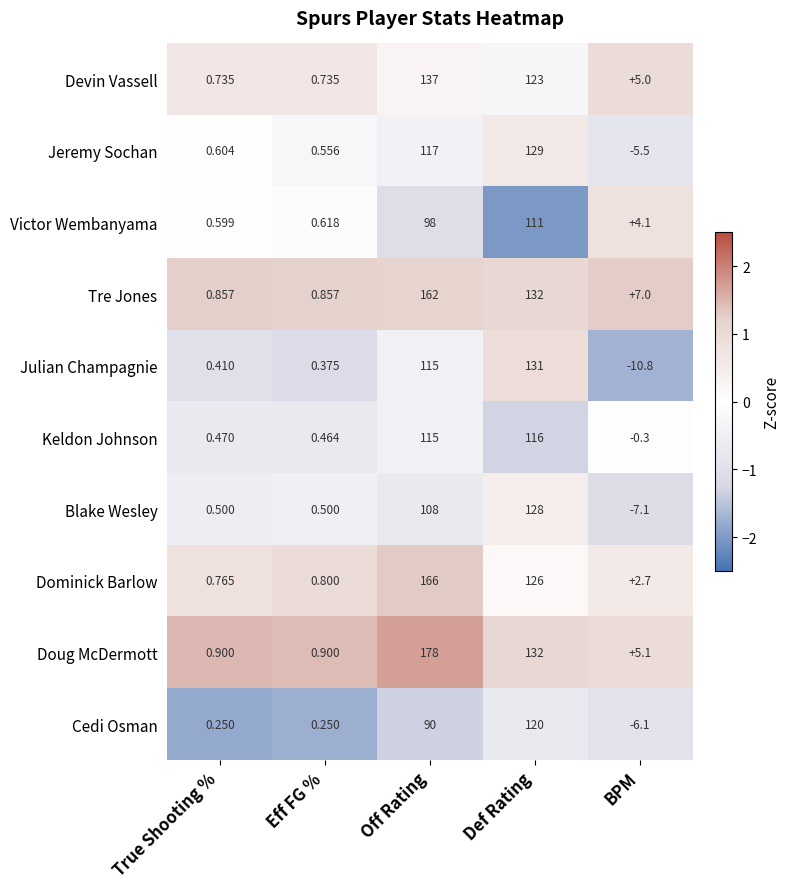

At which category does the chart reach its peak across all series?

Off Rating